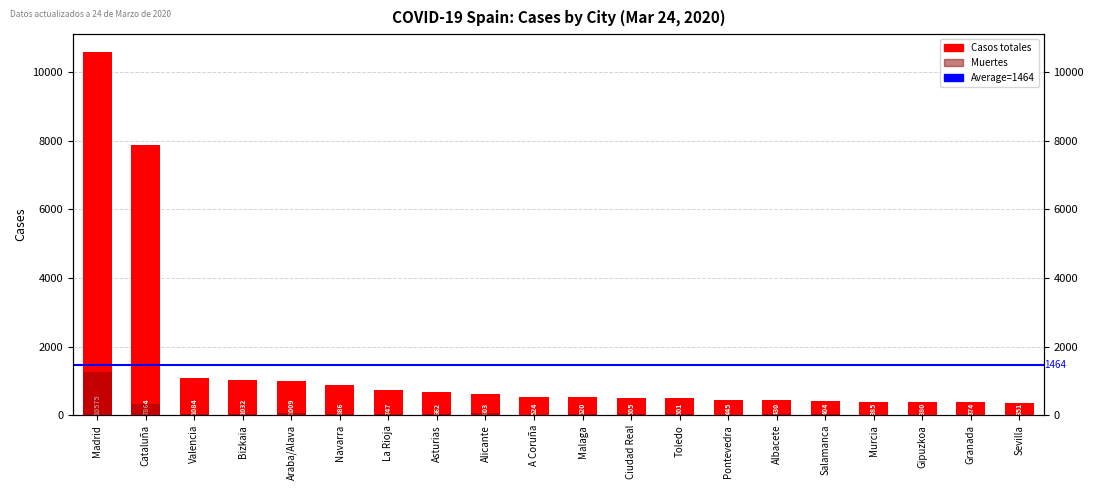

Which series has the widest spread of values?

Casos totales